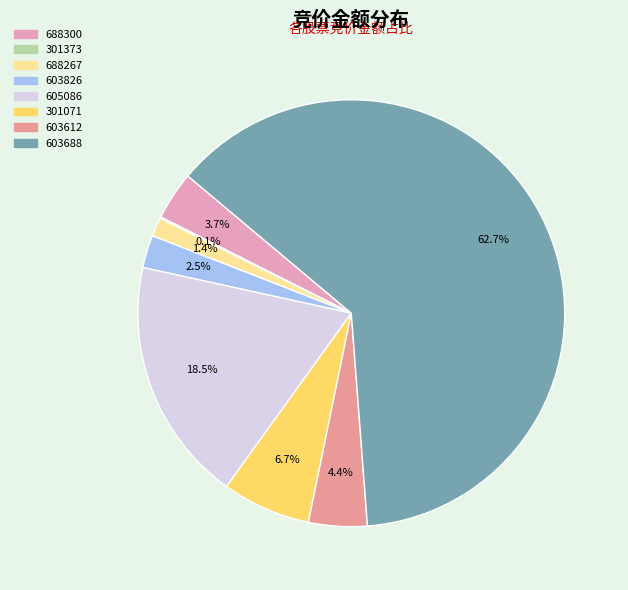

What percentage is the 603826 slice, to the nearest percent?

2%